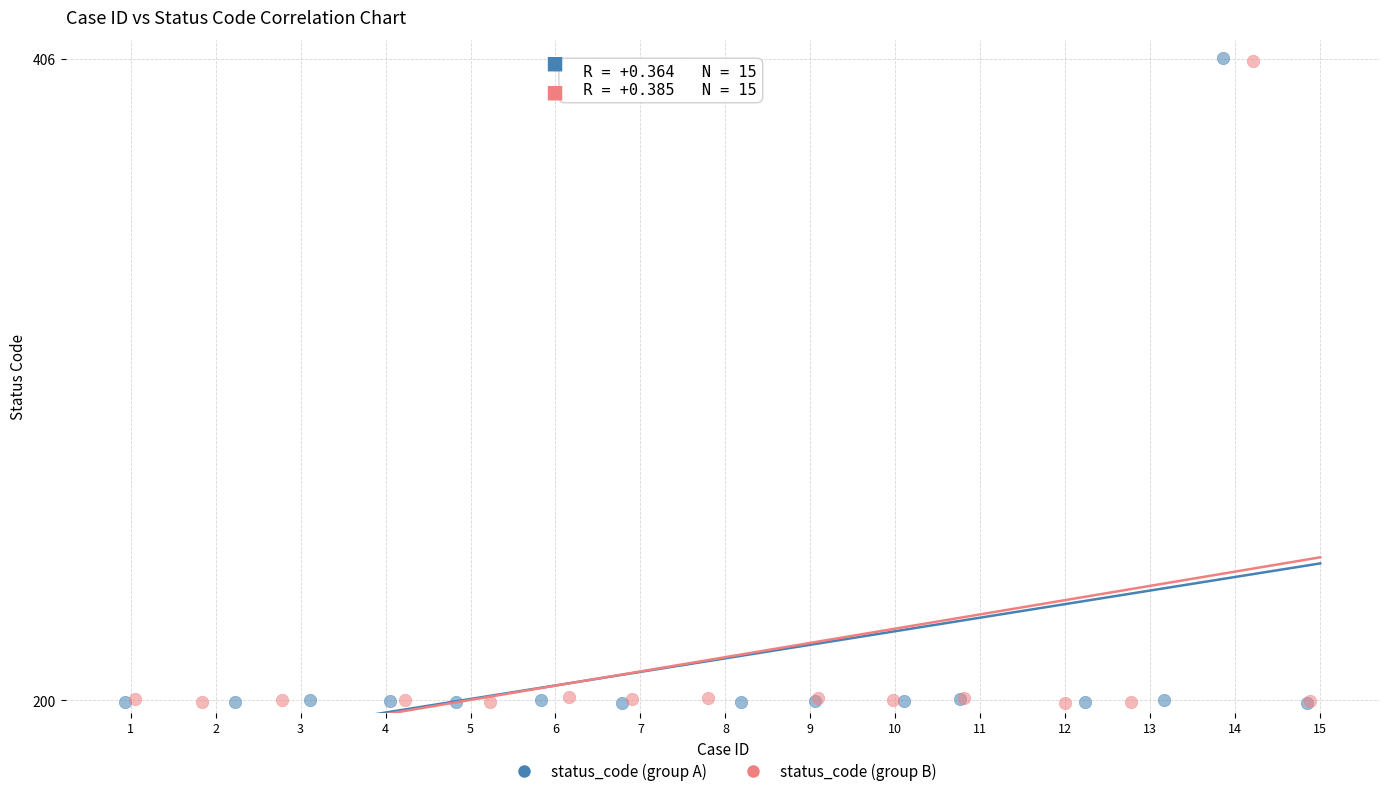

Which series has the widest spread of Y values?

status_code (group A)